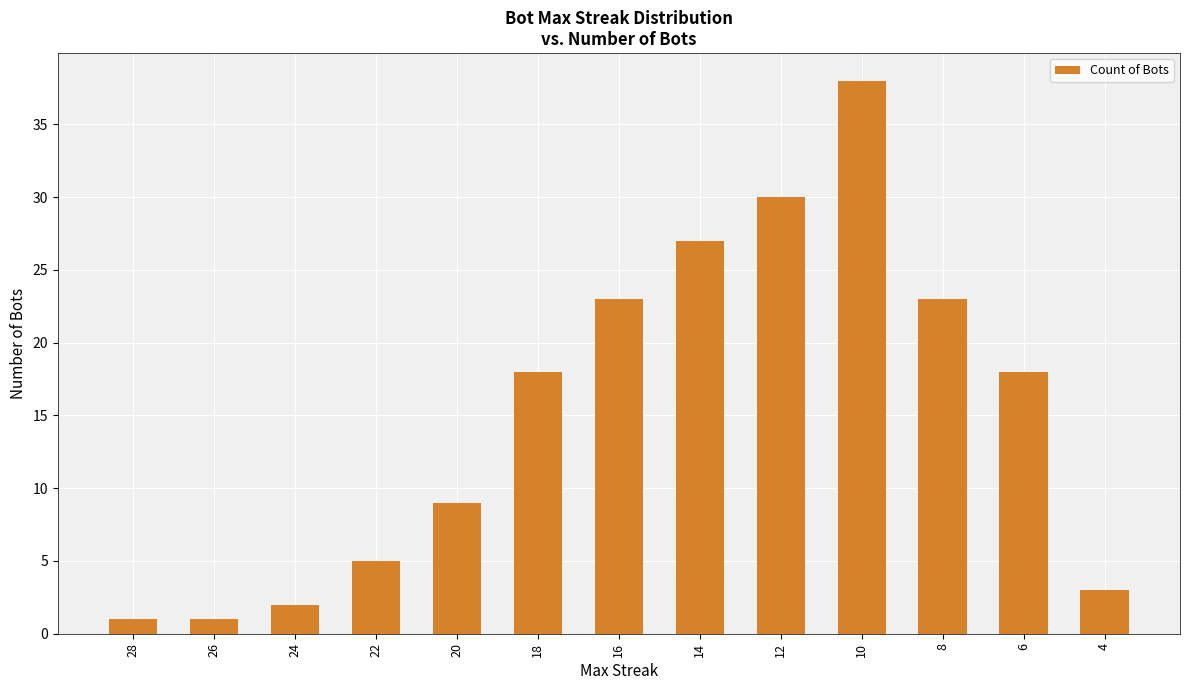

What is the change in value from 22 to 12?

+25